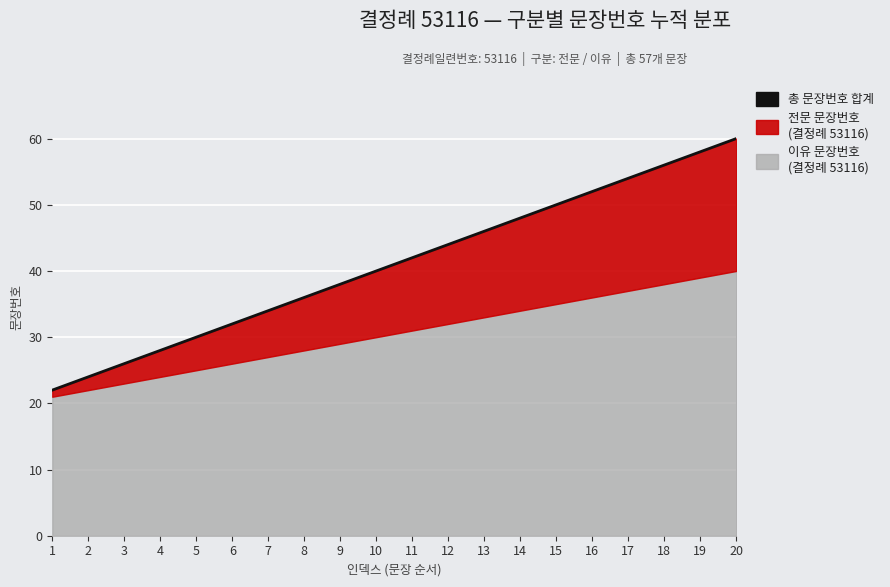

Which category has the lowest value across all series?

1